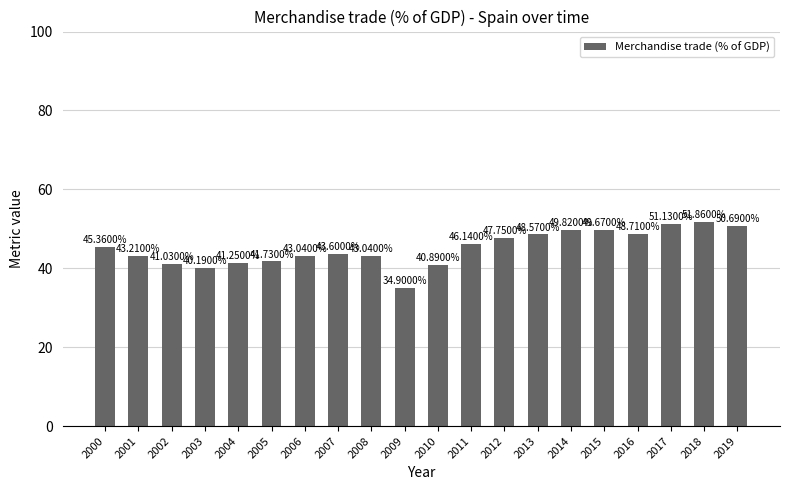

What is the change in value from 2000 to 2014?

+4.5